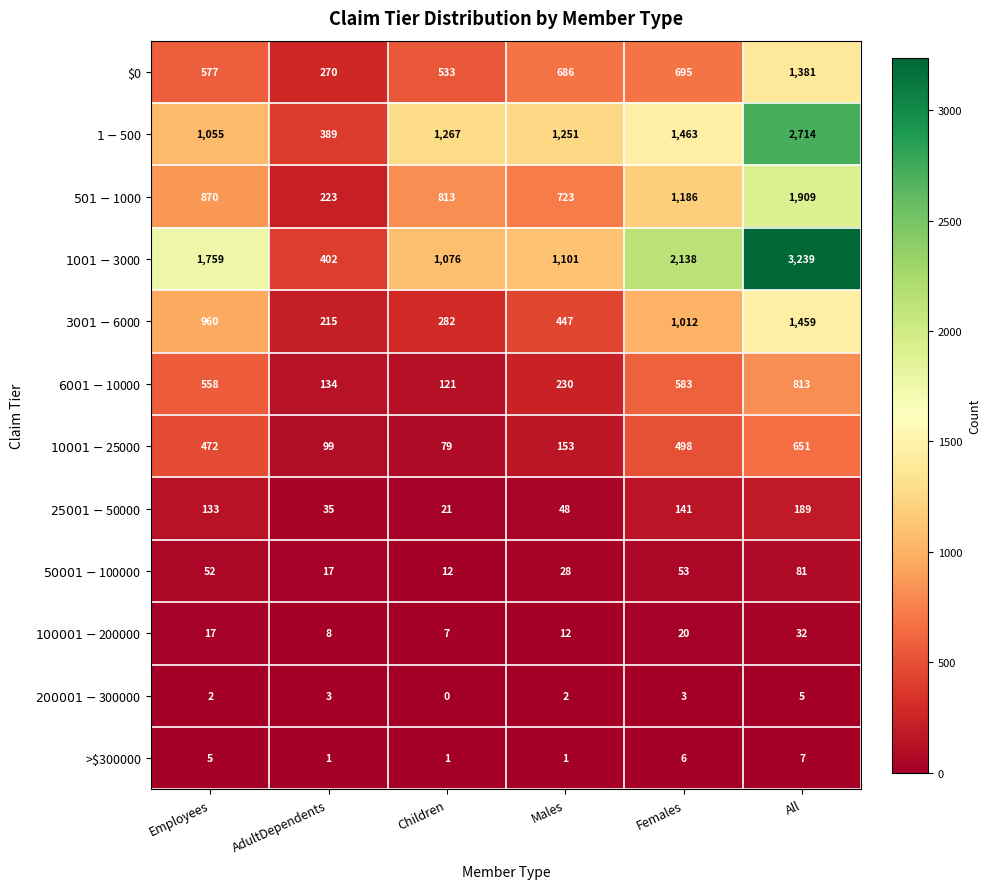

What is the spread (max minus min) of values at All?

3234